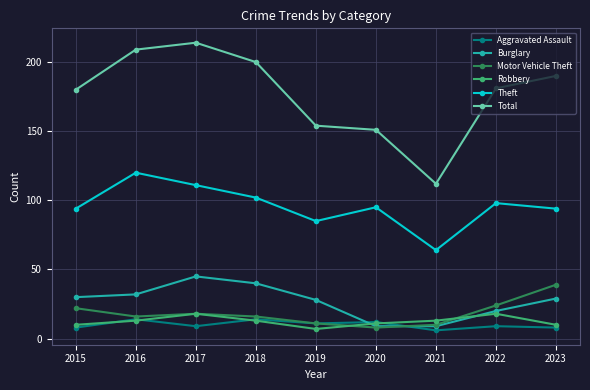

Reading left to right, what are all the values shown in this chart?

Aggravated Assault: 2015=8	2016=14	2017=9	2018=14	2019=11	2020=12	2021=6	2022=9	2023=8
Burglary: 2015=30	2016=32	2017=45	2018=40	2019=28	2020=9	2021=9	2022=20	2023=29
Motor Vehicle Theft: 2015=22	2016=16	2017=18	2018=16	2019=11	2020=8	2021=10	2022=24	2023=39
Robbery: 2015=10	2016=13	2017=18	2018=13	2019=7	2020=11	2021=13	2022=18	2023=10
Theft: 2015=94	2016=120	2017=111	2018=102	2019=85	2020=95	2021=64	2022=98	2023=94
Total: 2015=180	2016=209	2017=214	2018=200	2019=154	2020=151	2021=112	2022=181	2023=190